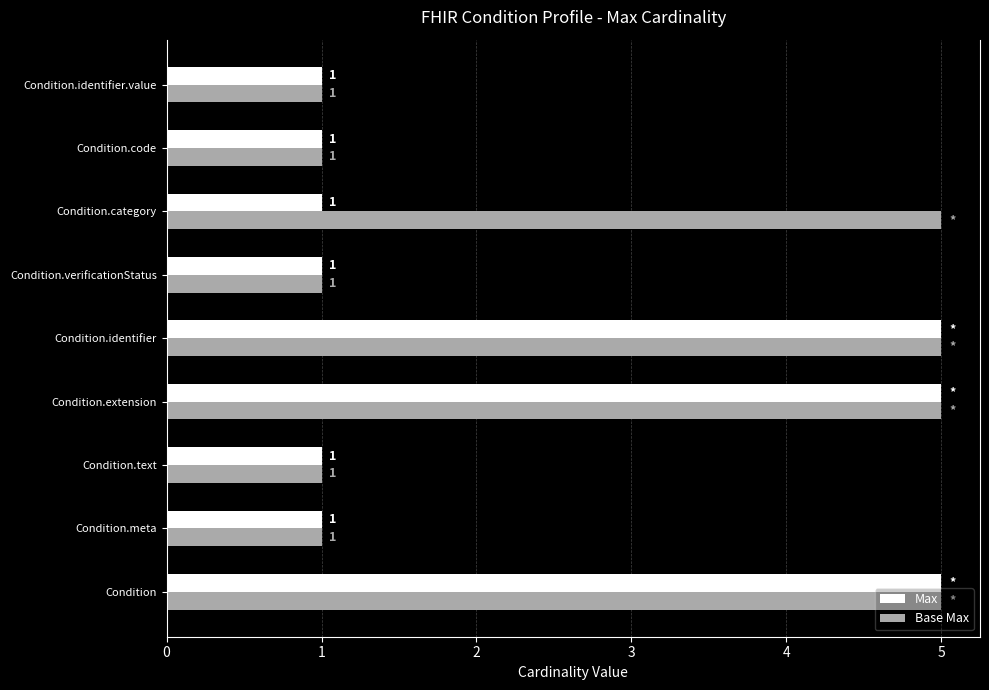

The value of Base Max at Condition.meta is 1. True or false?

True